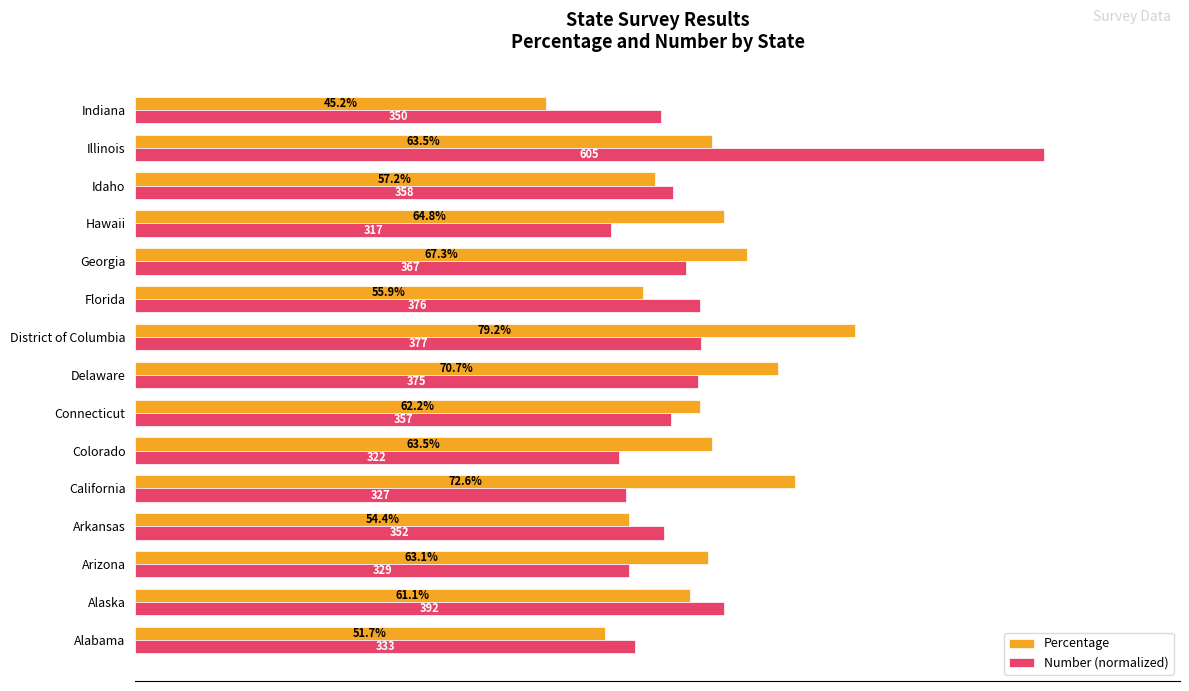

Between Arizona and Connecticut, which series saw the biggest shift?

Number (normalized)